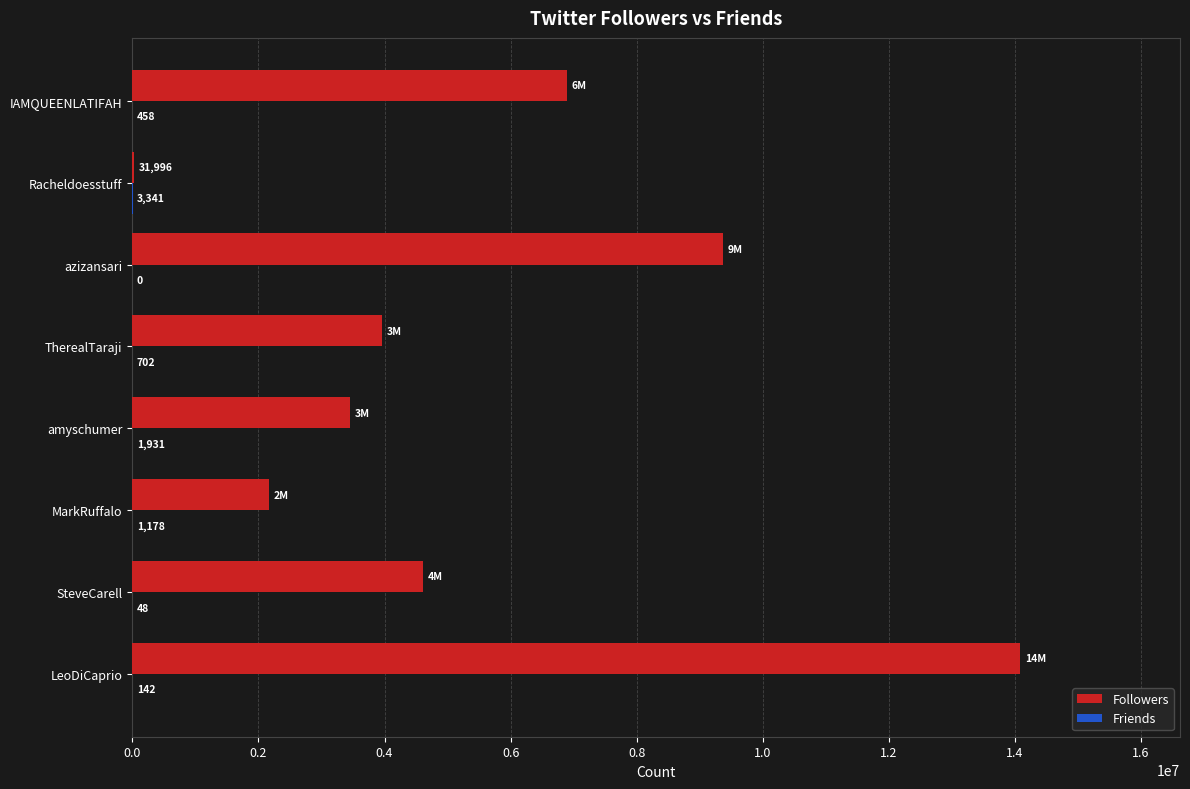

Is it true that Followers equals 6184680 at azizansari?

False